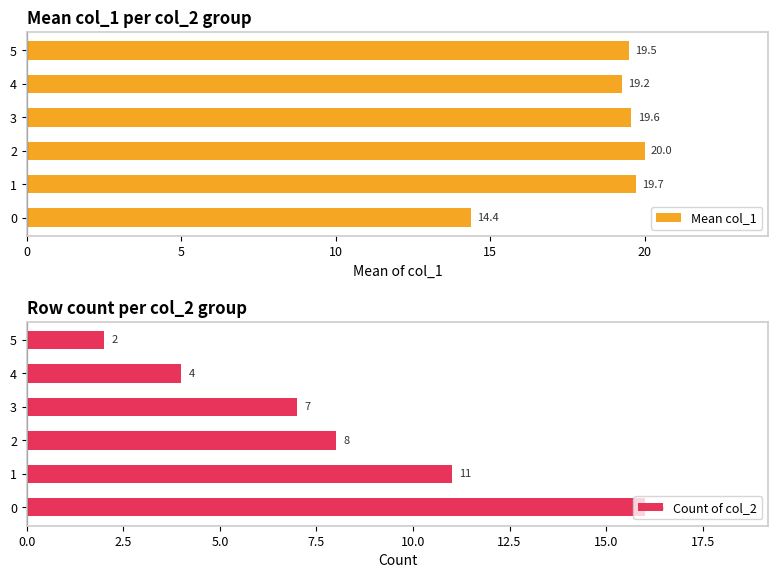

What is the sum of all Mean col_1 values?

112.4